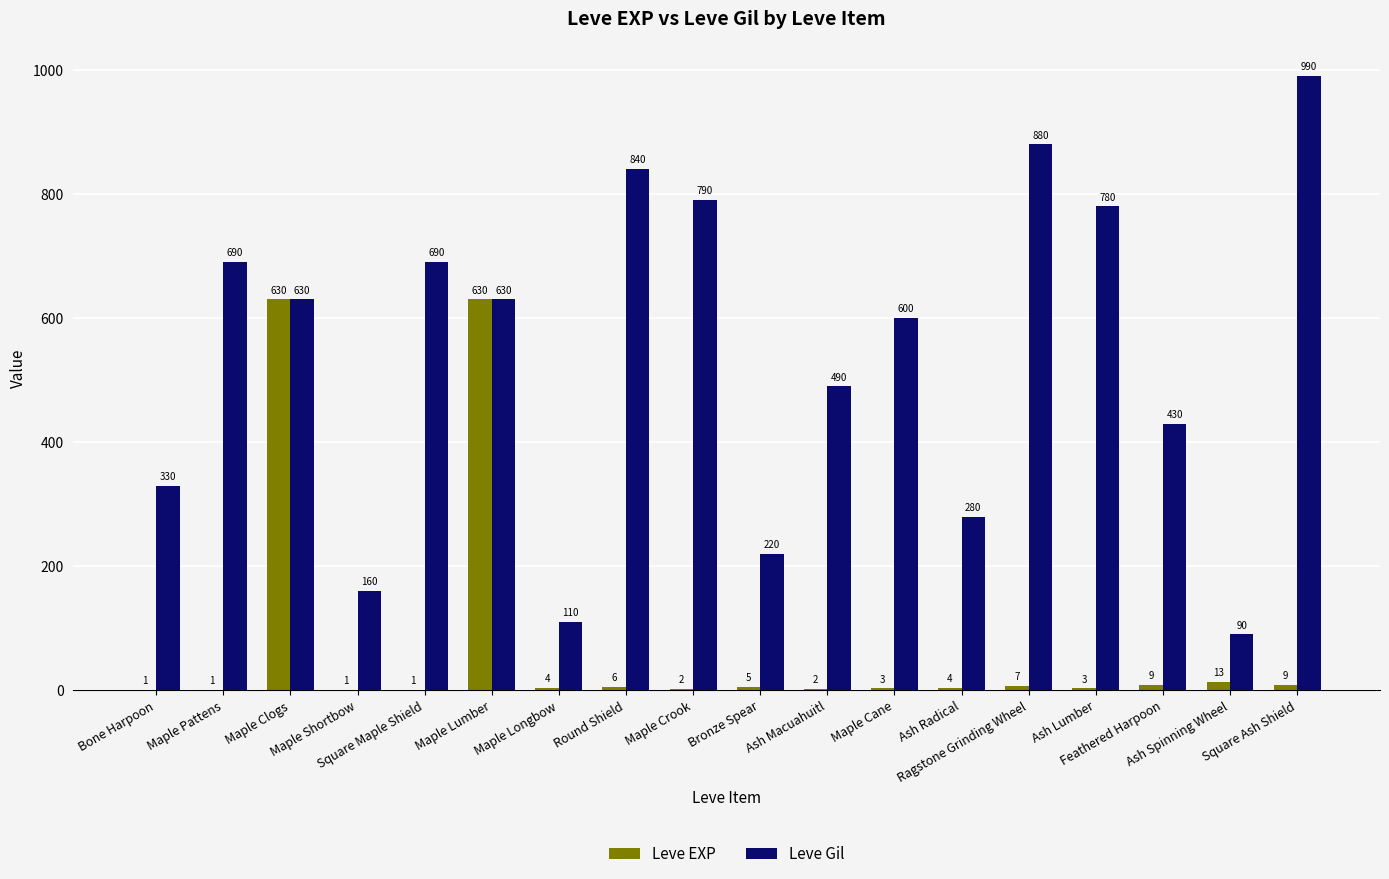

What is the sum of all Leve EXP values?

1331